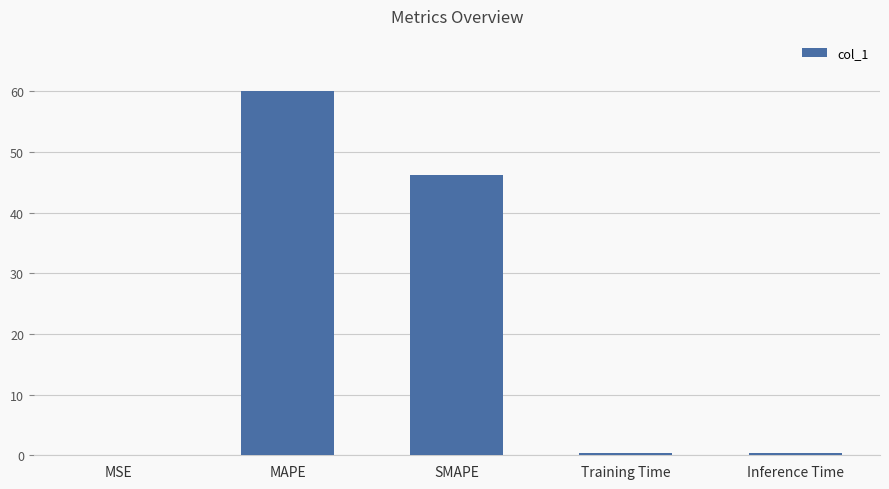

Does the chart contain stacked bars?

No